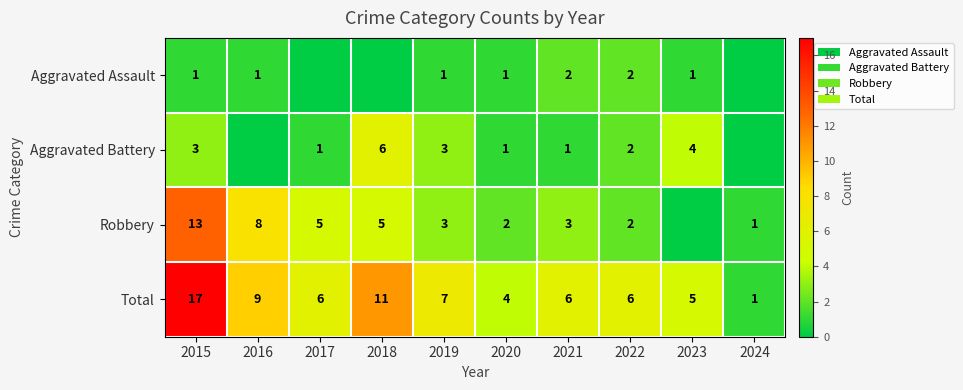

What is the sum of the Aggravated Battery values at 2015 and 2018?

9